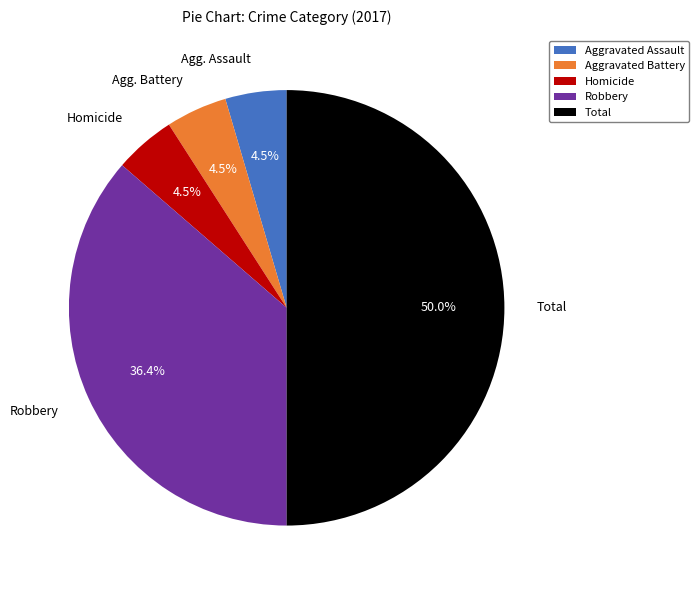

The Aggravated Battery slice represents 17% of the pie. True or false?

False